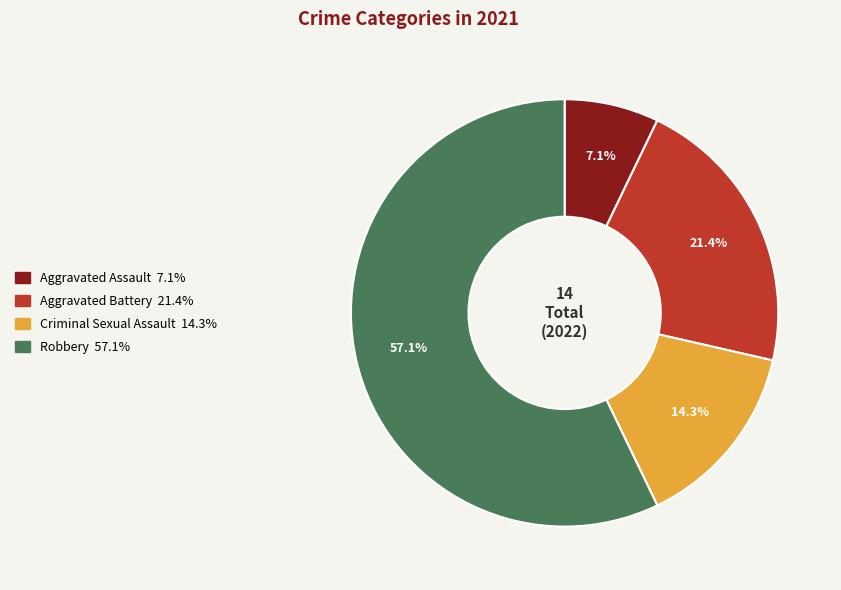

Does Robbery represent more than half of the total?

Yes